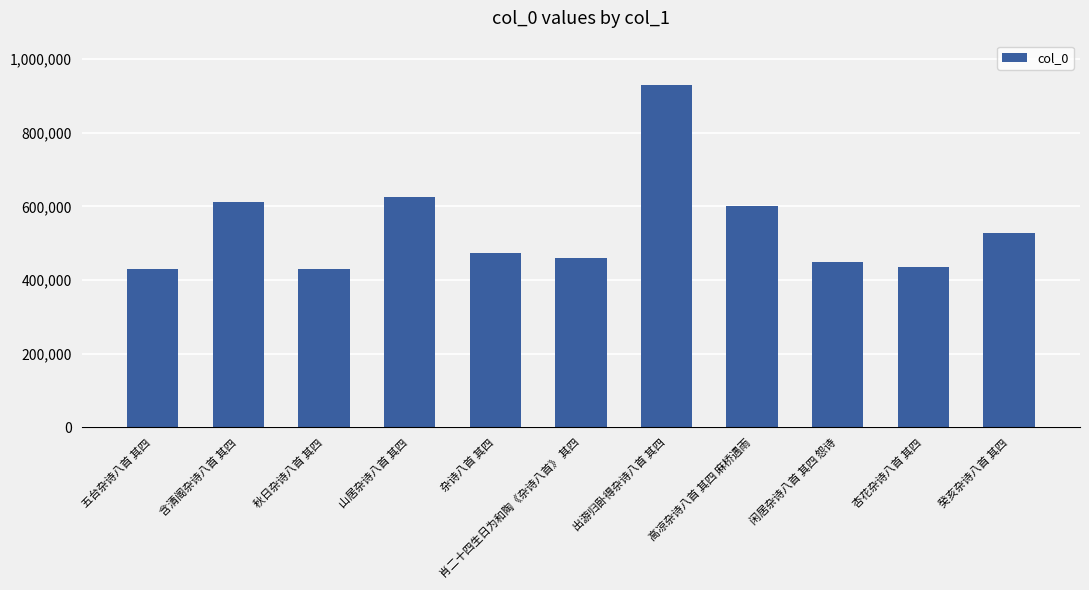

What is the minimum value shown in the chart?

429294